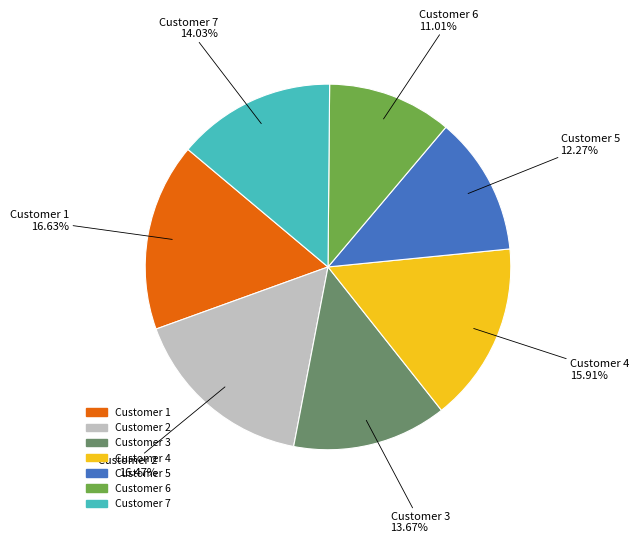

To the nearest percent, what is the difference between the largest and smallest slice percentages?

6%